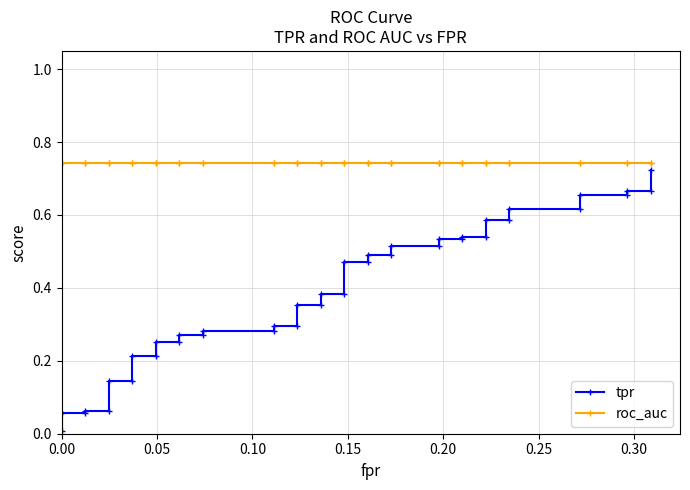

At how many categories does at least one series exceed 0?

40